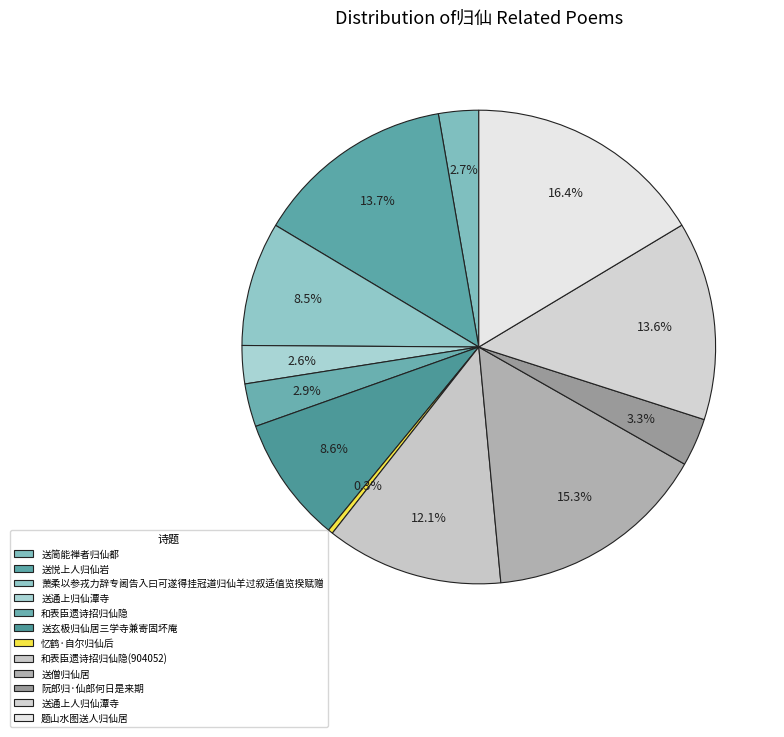

What is the smallest slice in the pie chart?

忆鹤·自尔归仙后